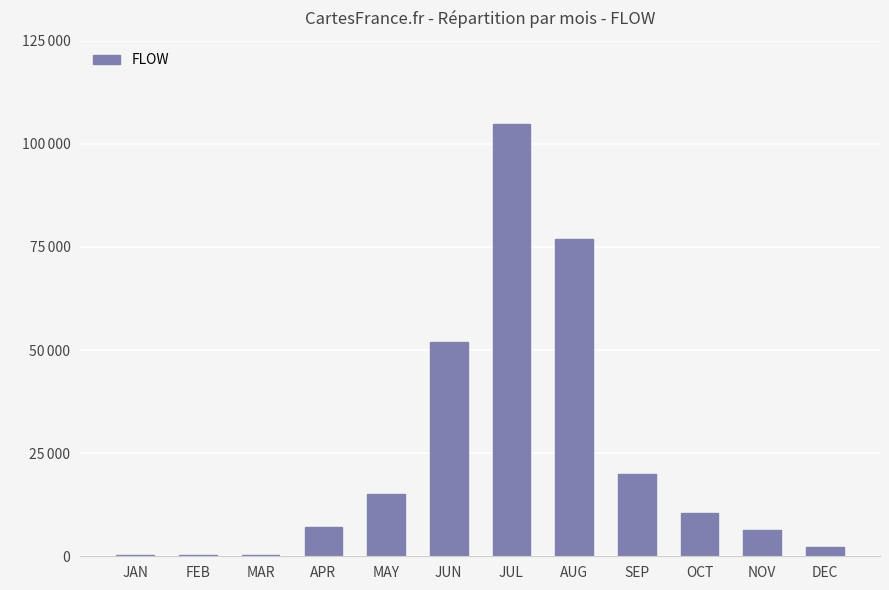

Between NOV and SEP, which is larger?

SEP